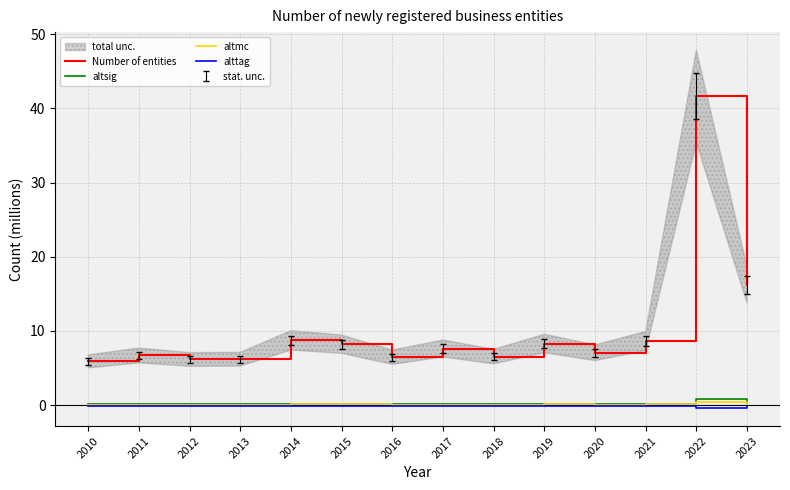

Between 2021 and 2011, which is larger?

2021